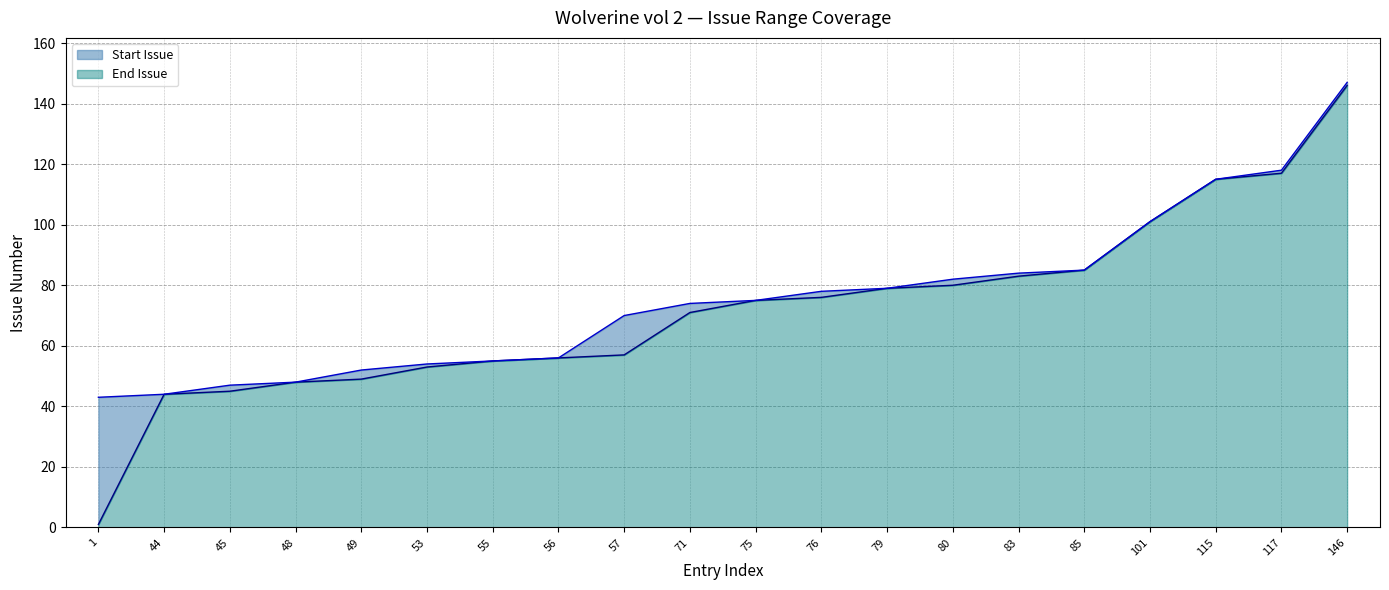

Reading right to left, list all the values displayed in this chart.

Start Issue: 146=146	117=117	115=115	101=101	85=85	83=83	80=80	79=79	76=76	75=75	71=71	57=57	56=56	55=55	53=53	49=49	48=48	45=45	44=44	1=1
End Issue: 146=147	117=118	115=115	101=101	85=85	83=84	80=82	79=79	76=78	75=75	71=74	57=70	56=56	55=55	53=54	49=52	48=48	45=47	44=44	1=43